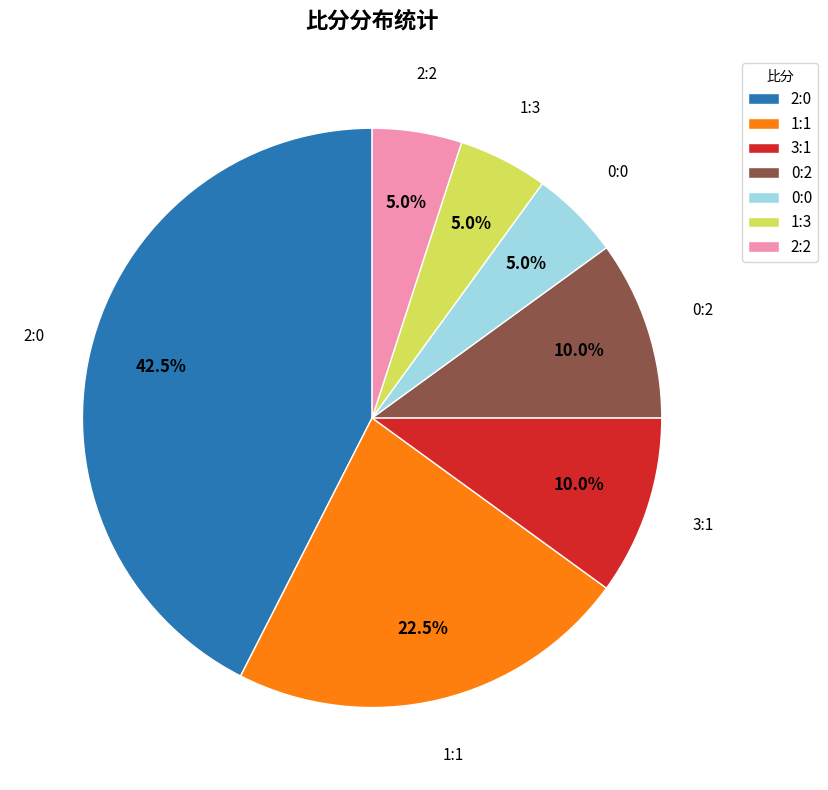

What is the ratio of the value at 0:2 to the value at 2:0?

0.2